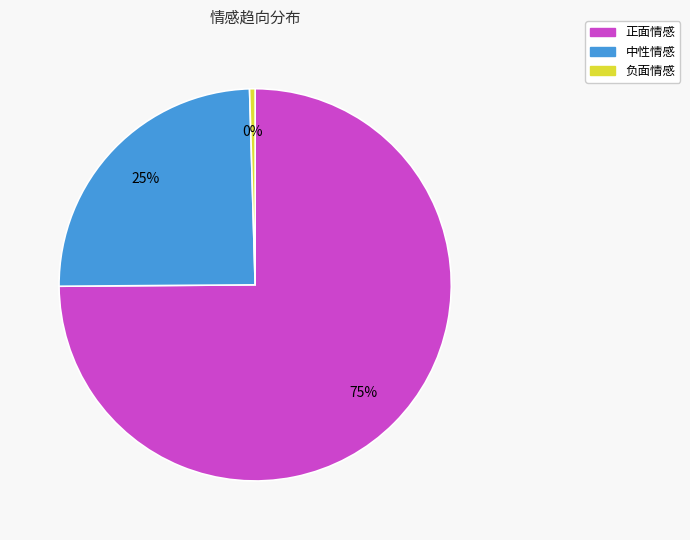

Combined, do 中性情感 and 正面情感 account for over 50%?

Yes